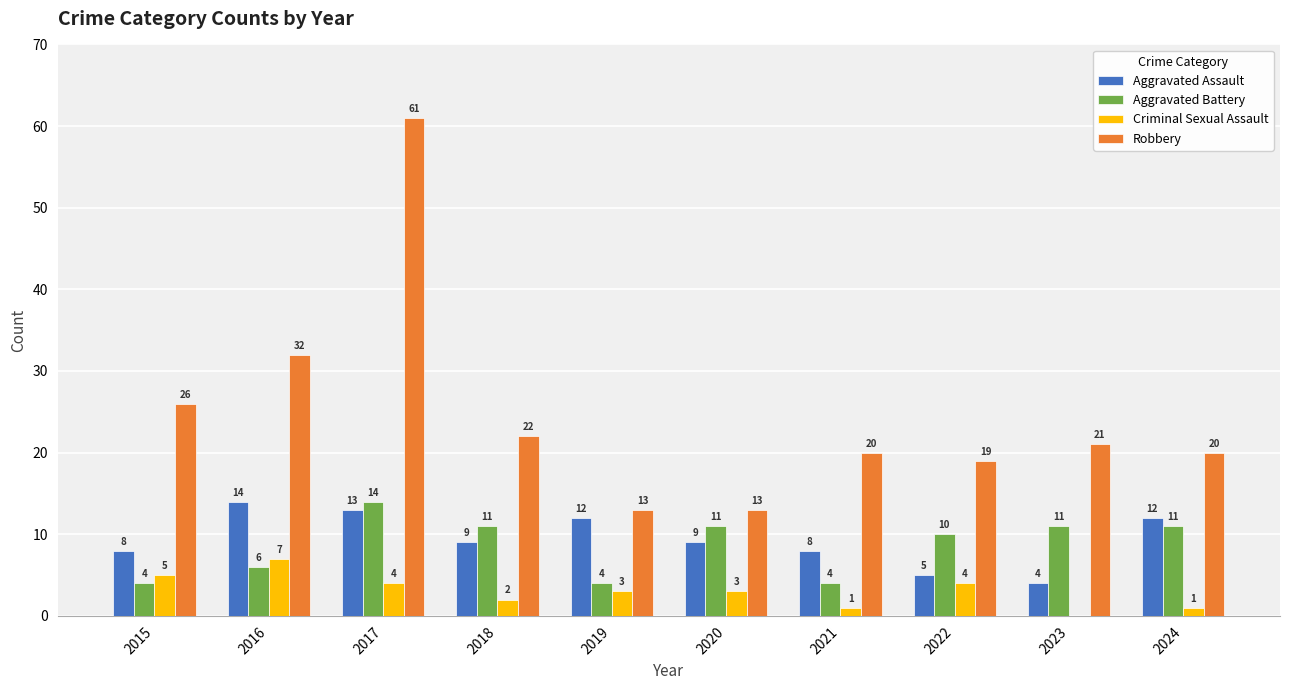

What is the sum of the Criminal Sexual Assault values at 2023 and 2019?

3